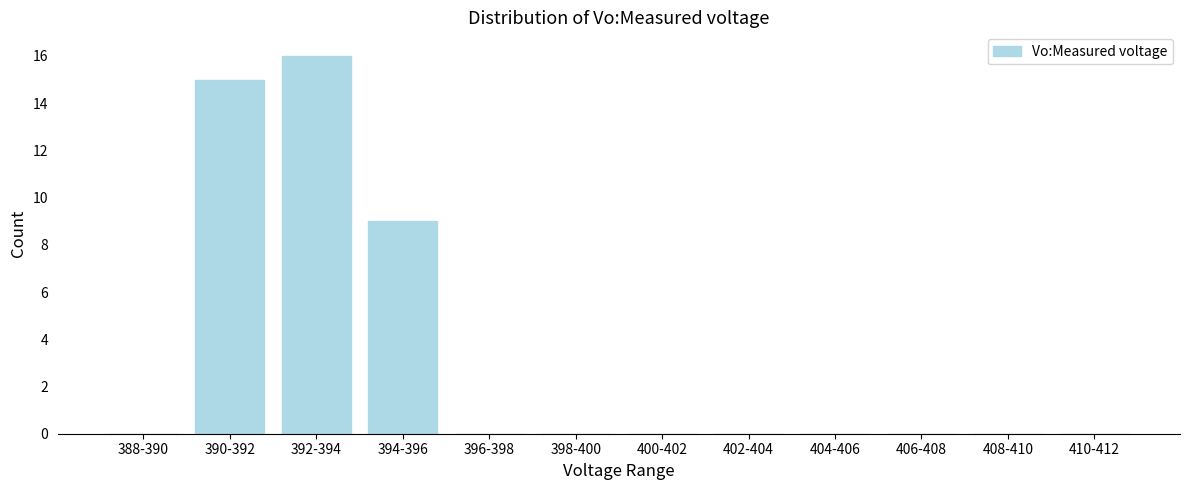

Reading right to left, what are all the values shown in this chart?

410-412=0	408-410=0	406-408=0	404-406=0	402-404=0	400-402=0	398-400=0	396-398=0	394-396=9	392-394=16	390-392=15	388-390=0